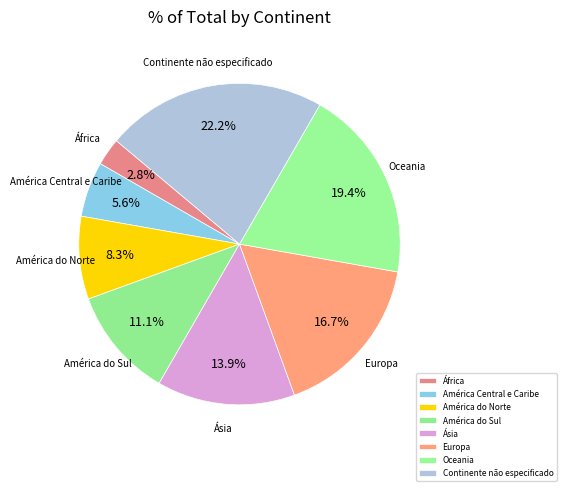

What is the ratio of the value at Continente não especificado to the value at América do Sul?

2.0